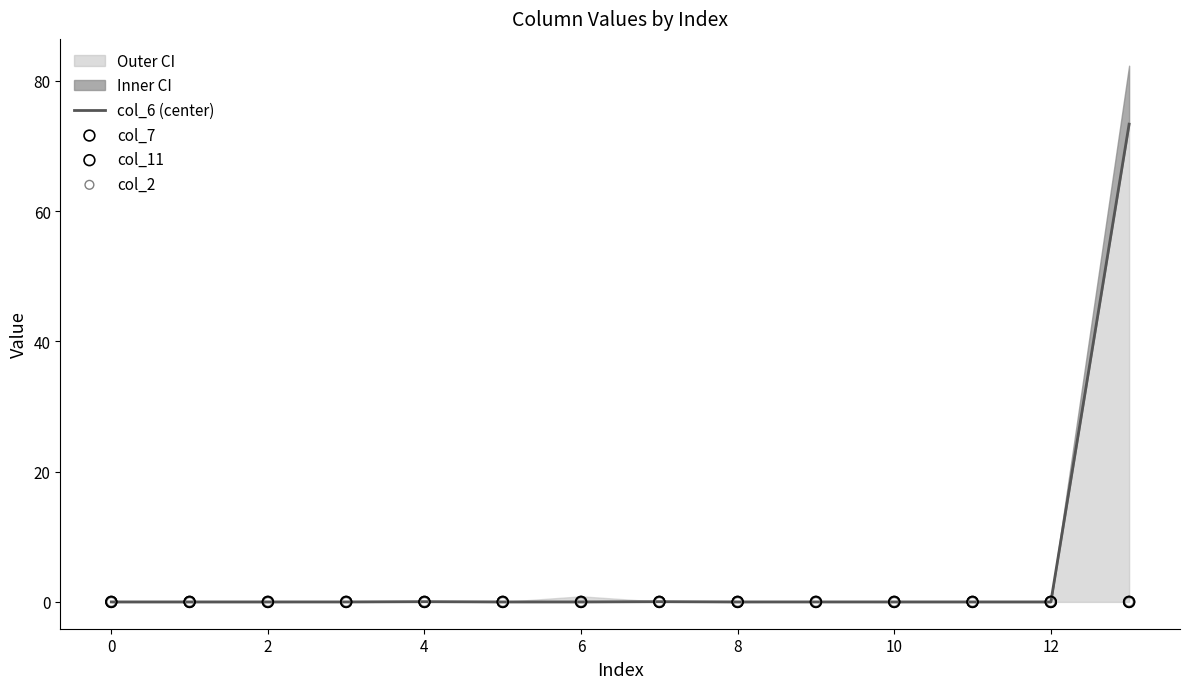

Which series has the largest Y range (max minus min)?

col_6 (center)